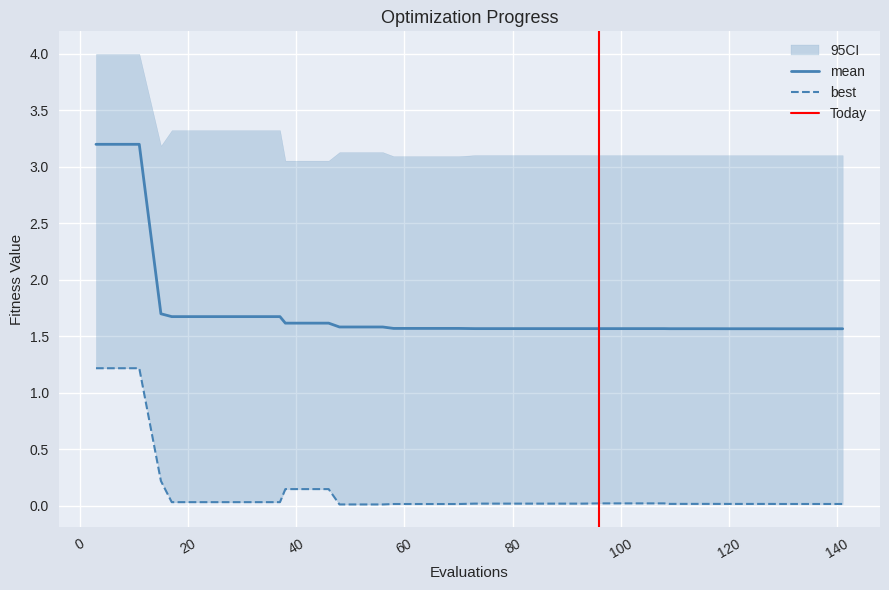

Reading left to right, what are all the values shown in this chart?

mean: 3.2	3.2	3.2	1.7	1.7	1.7	1.7	1.7	1.7	1.7	1.6	1.6	1.6	1.6	1.6	1.6	1.6	1.6	1.6	1.6	1.6	1.6	1.6	1.6	1.6	1.6	1.6	1.6	1.6	1.6	1.6	1.6	1.6	1.6	1.6	1.6	1.6	1.6	1.6	1.6
best: 1.2	1.2	1.2	0.2	0.0	0.0	0.0	0.0	0.0	0.0	0.1	0.1	0.1	0.0	0.0	0.0	0.0	0.0	0.0	0.0	0.0	0.0	0.0	0.0	0.0	0.0	0.0	0.0	0.0	0.0	0.0	0.0	0.0	0.0	0.0	0.0	0.0	0.0	0.0	0.0